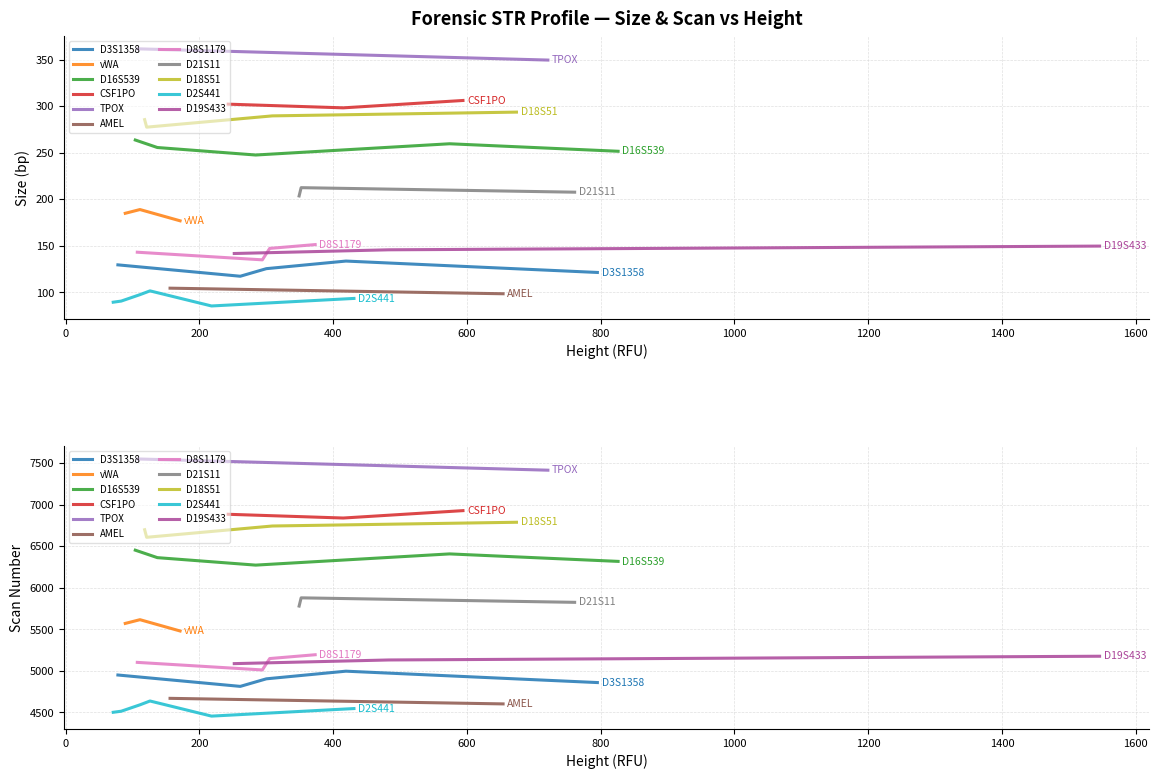

What is the greatest value displayed?

7552.0